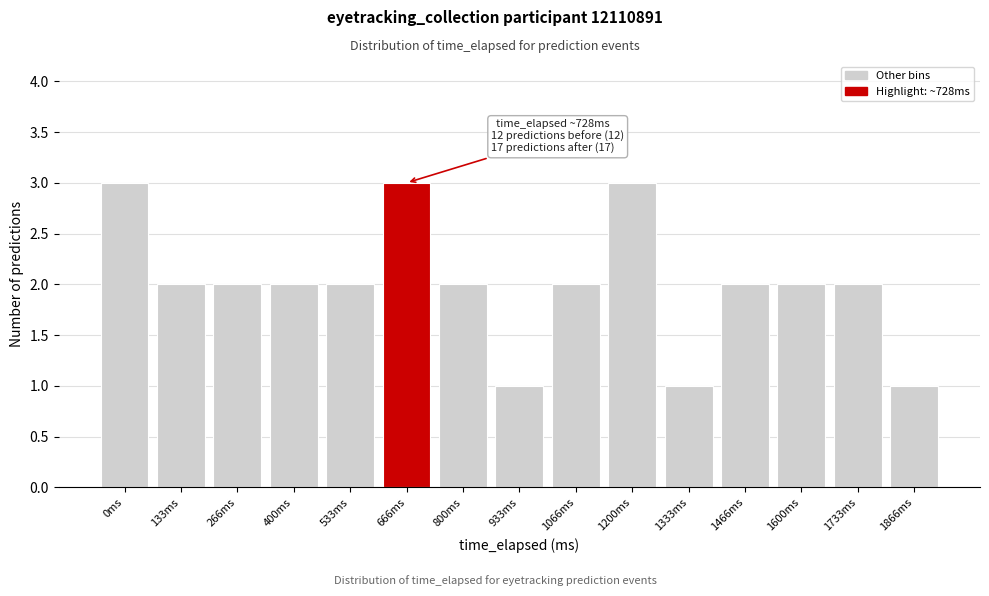

Reading right to left, what are all the values shown in this chart?

1866ms=1	1733ms=2	1600ms=2	1466ms=2	1333ms=1	1200ms=3	1066ms=2	933ms=1	800ms=2	666ms=3	533ms=2	400ms=2	266ms=2	133ms=2	0ms=3